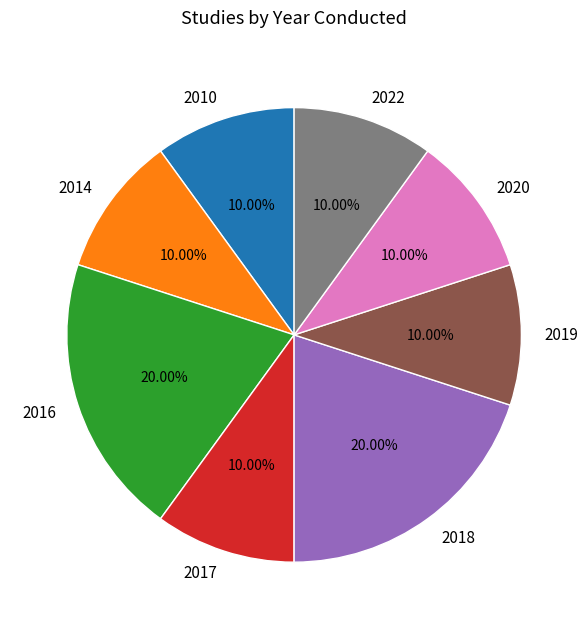

Between 2016 and 2010, which is larger?

2016